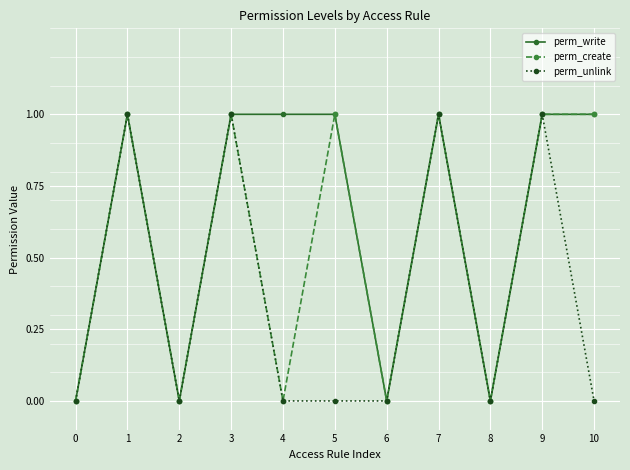

Which series has the largest total across all categories?

perm_write